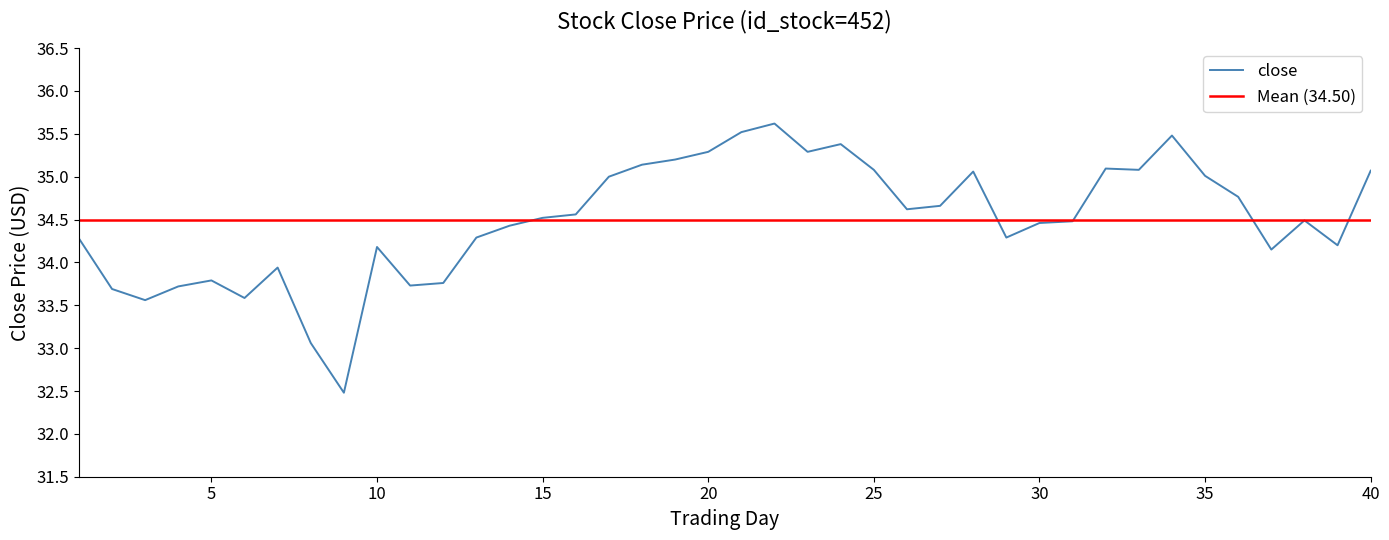

What is the approximate value at 35?

35.0